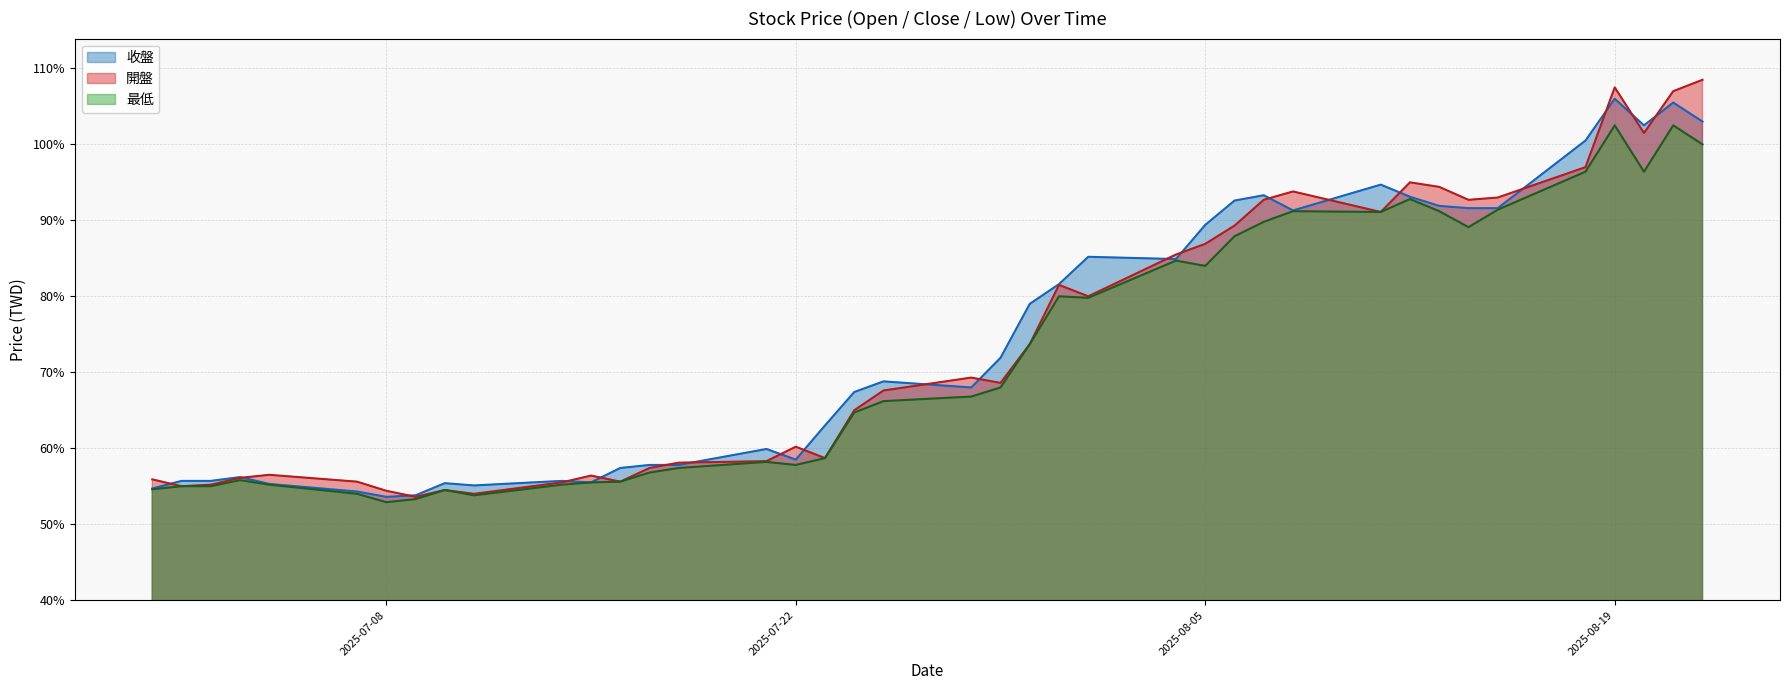

What is the smallest value displayed?

52.9